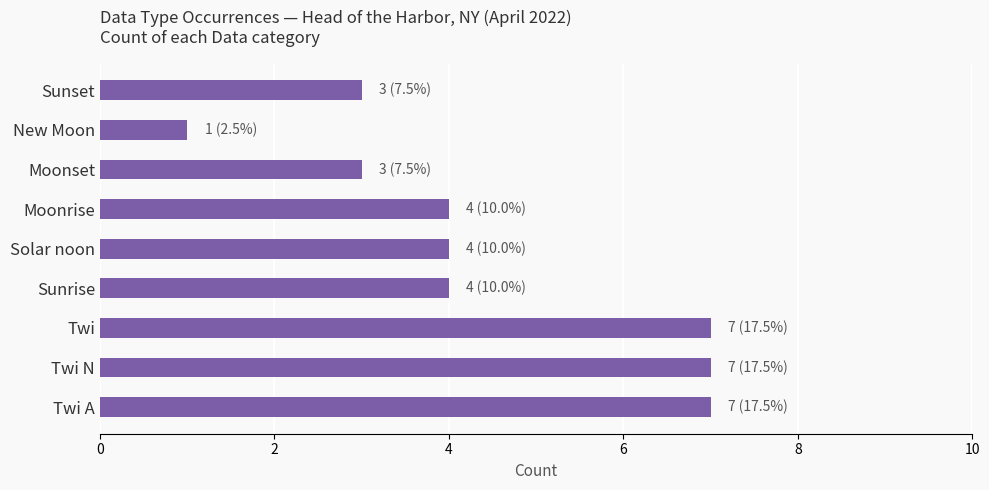

What is the greatest value displayed?

7